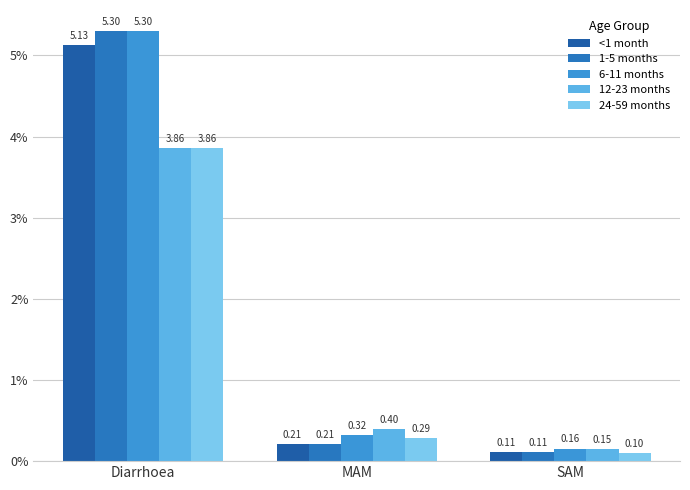

What is the value of the 1-5 months bar at the 1st from the left?

5.3